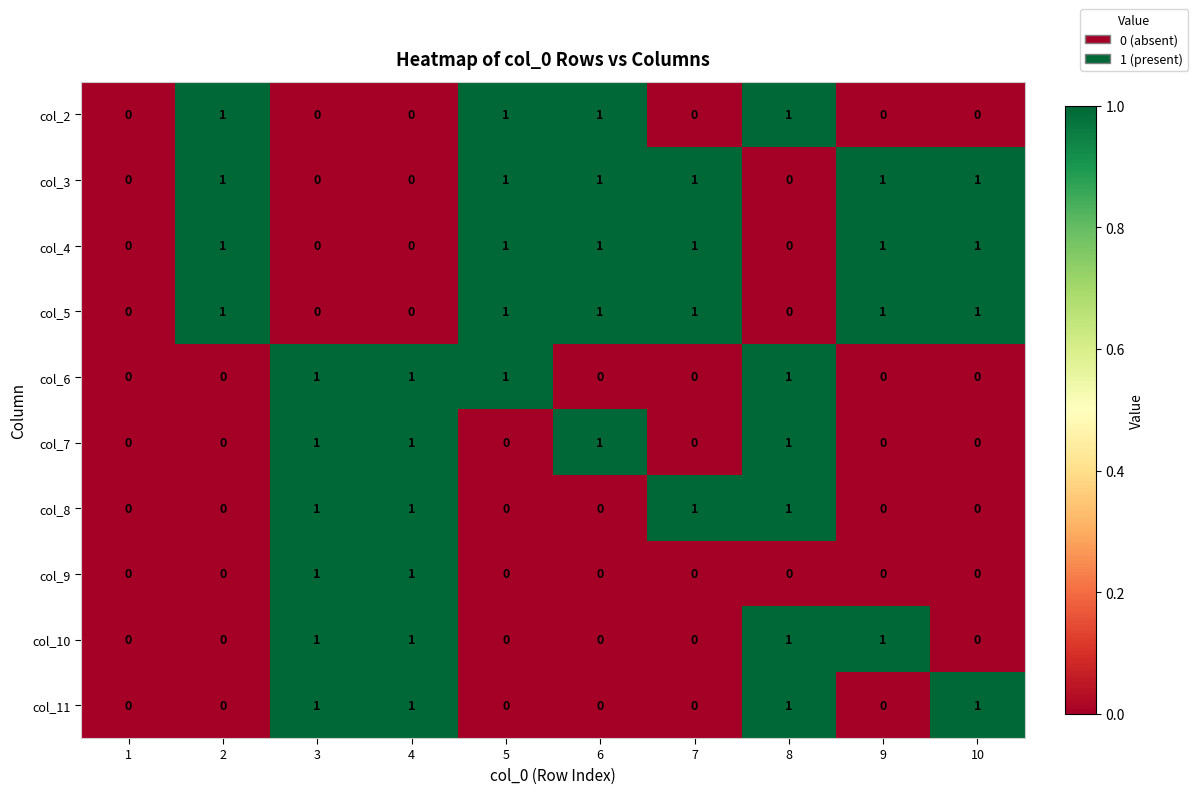

Is the value of col_6 at 9 greater than the value of col_3 at 5?

No